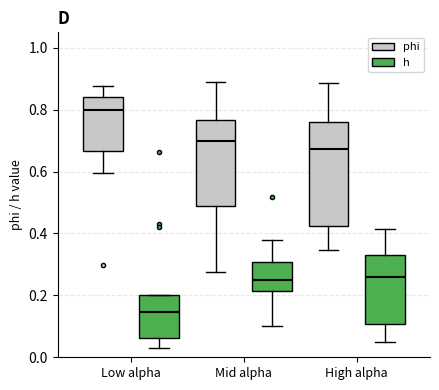

Reading left to right, read every box against the y-axis: the position of its median line, the range the box covers, and the ends of its whiskers. The values are not printed on the chart, so give them approximately, as read against the axis.

Low alpha (phi): median 0.80, box 0.66 to 0.84, whiskers 0.60 to 0.88
Low alpha (h): median 0.14, box 0.06 to 0.20, whiskers 0.04 to 0.20
Mid alpha (phi): median 0.70, box 0.48 to 0.76, whiskers 0.28 to 0.88
Mid alpha (h): median 0.24, box 0.22 to 0.30, whiskers 0.10 to 0.38
High alpha (phi): median 0.68, box 0.42 to 0.76, whiskers 0.34 to 0.88
High alpha (h): median 0.26, box 0.10 to 0.32, whiskers 0.04 to 0.42